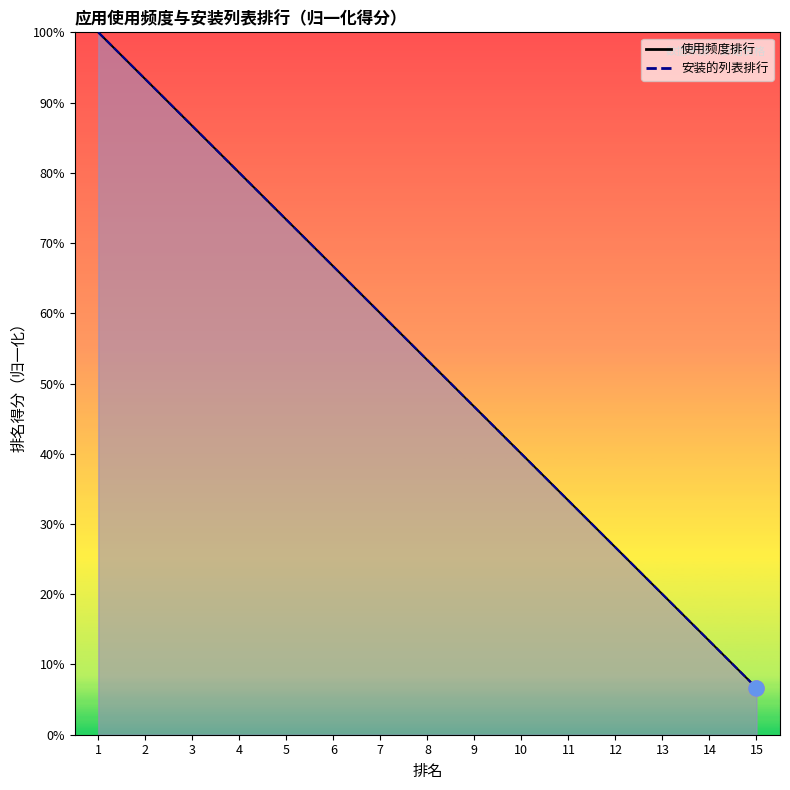

Which series has the largest total across all categories?

使用频度排行_line